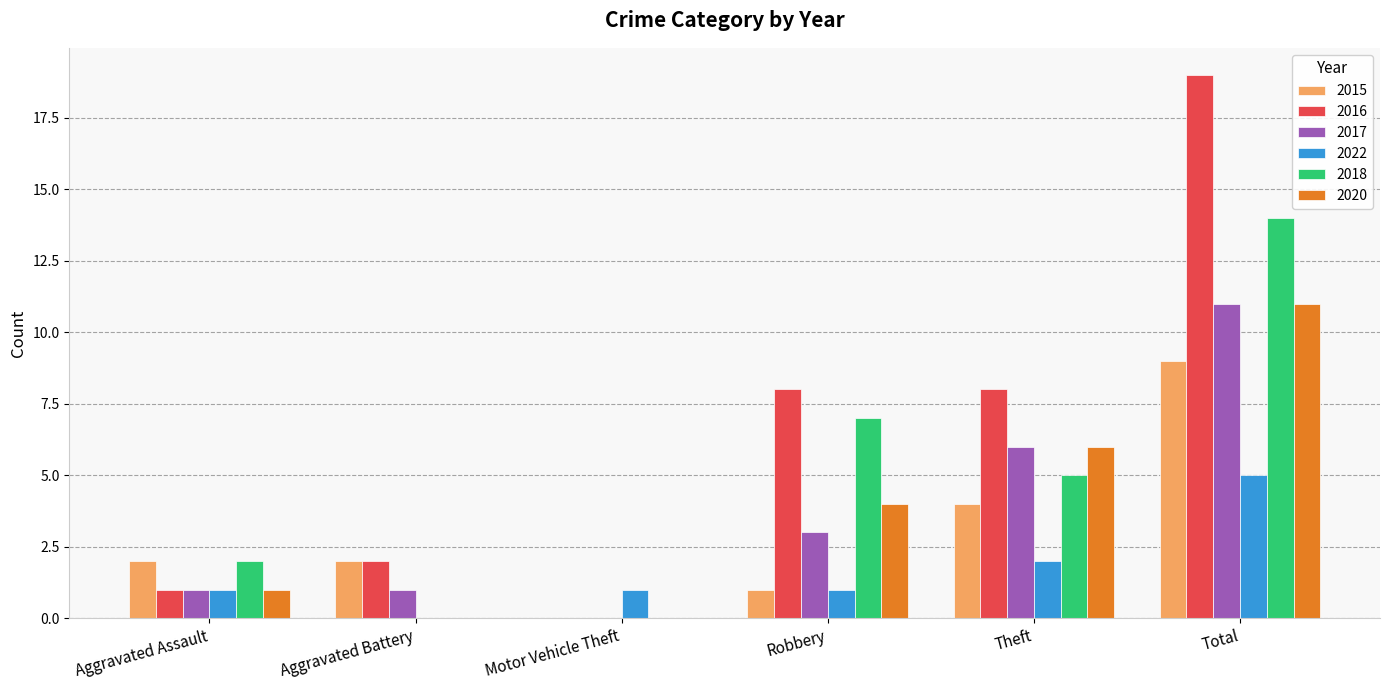

At which label does 2015 reach its peak?

Total